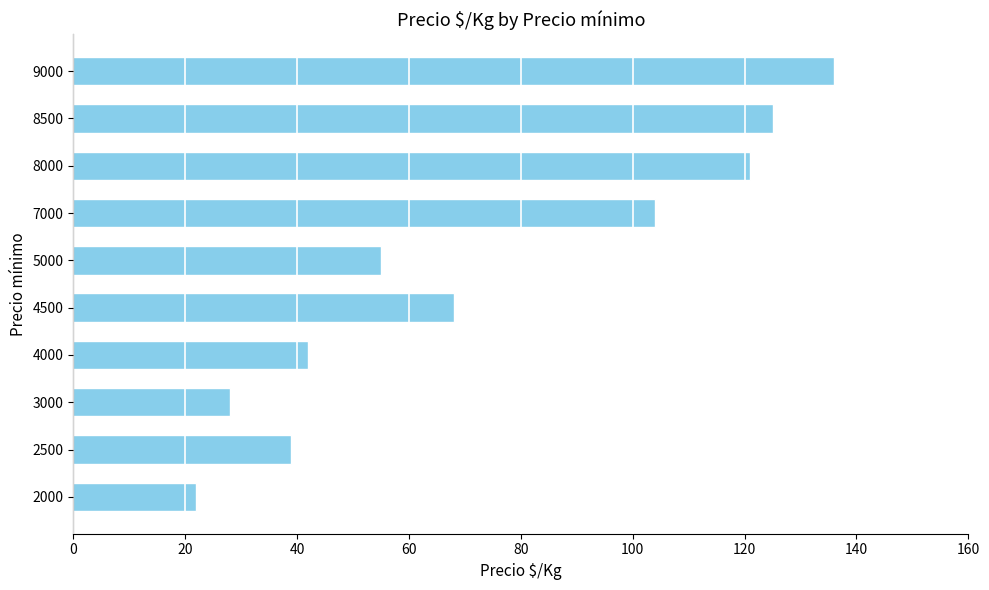

Which has a higher value, 2000 or 8500?

8500